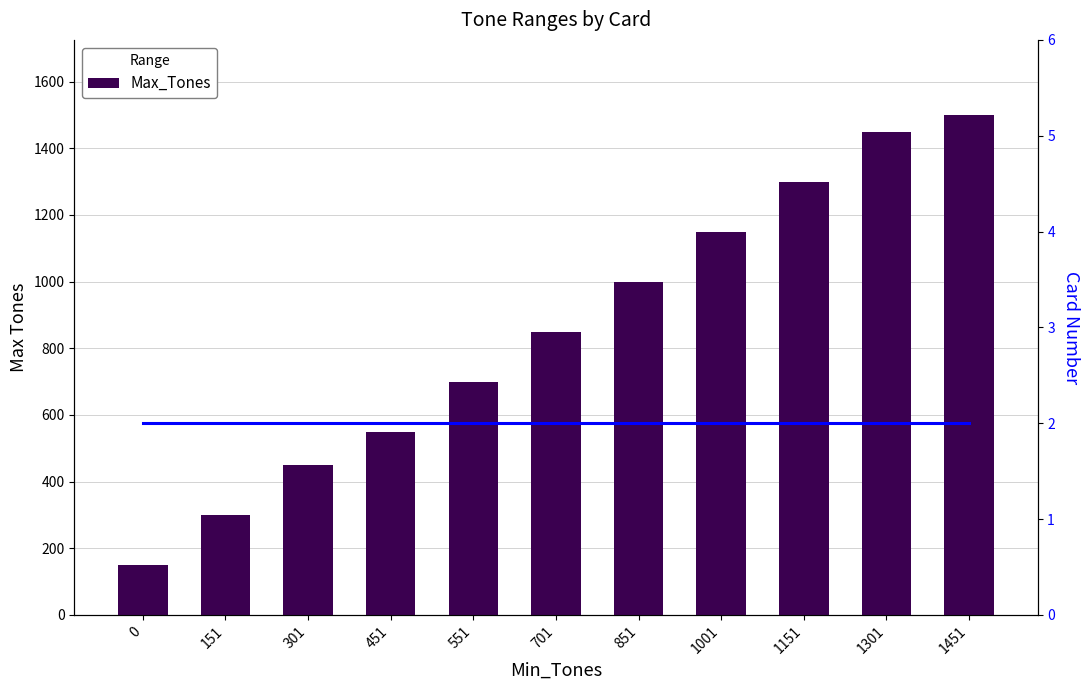

Rank the categories by card value from lowest to highest.

0, 151, 301, 451, 551, 701, 851, 1001, 1151, 1301, 1451